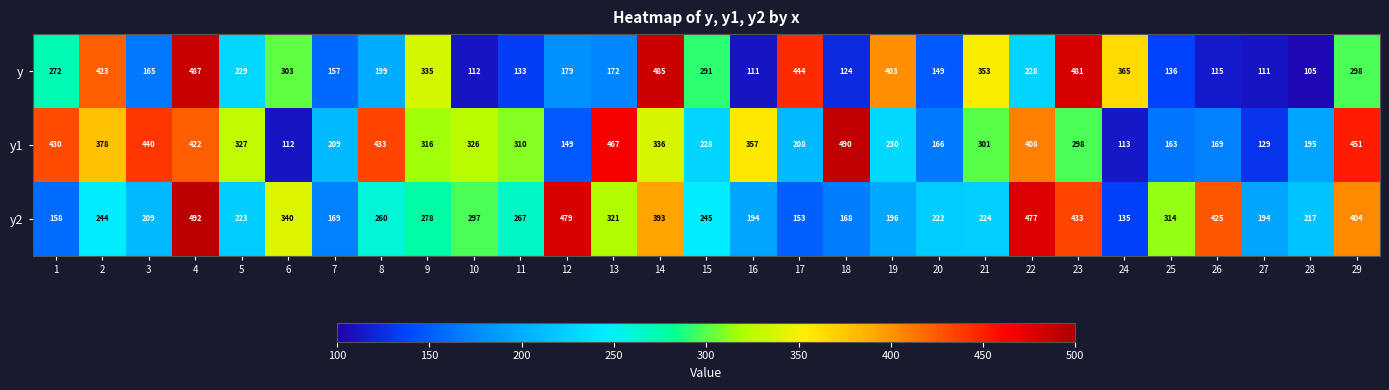

Rank the series at 5 from lowest to highest value.

y2, y, y1